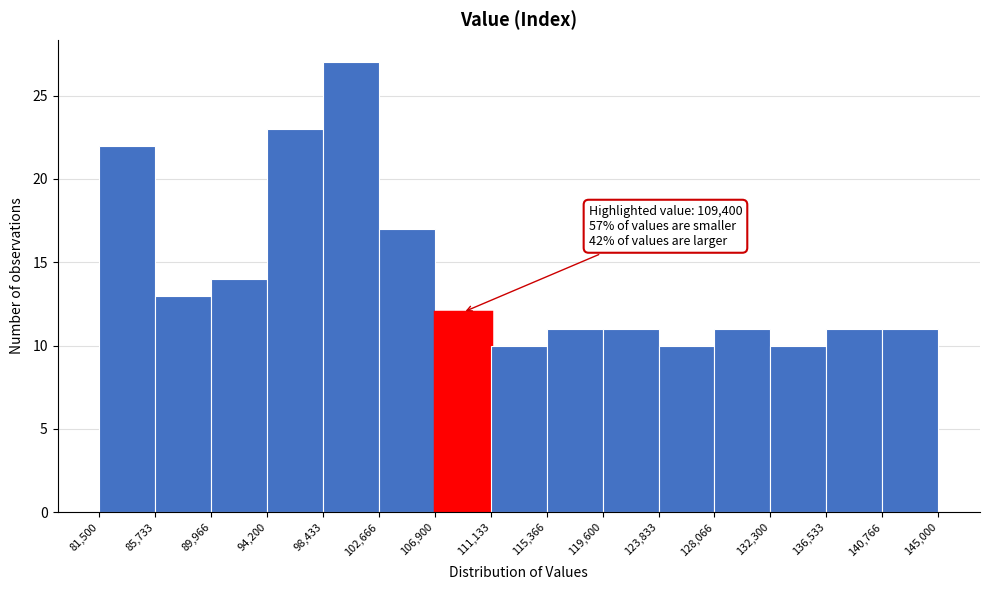

Which range on the x-axis has the tallest bar?

98,433 to 102,666